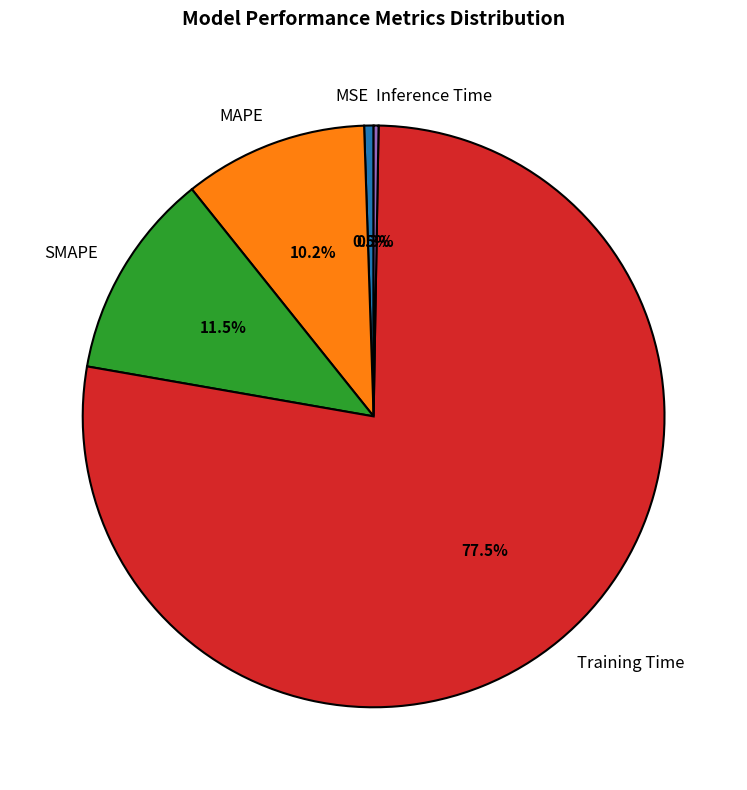

Combined, what portion of the pie is MAPE and SMAPE?

21.7%